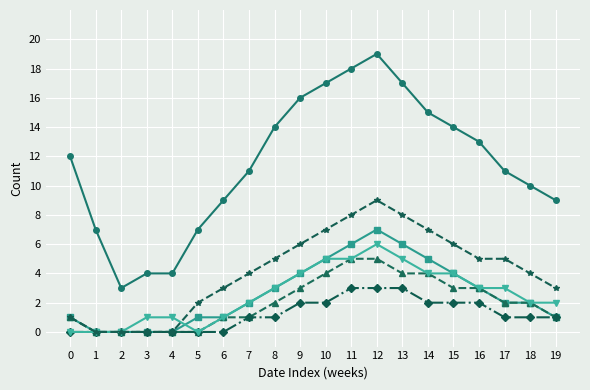

At which category does the chart reach its peak across all series?

12